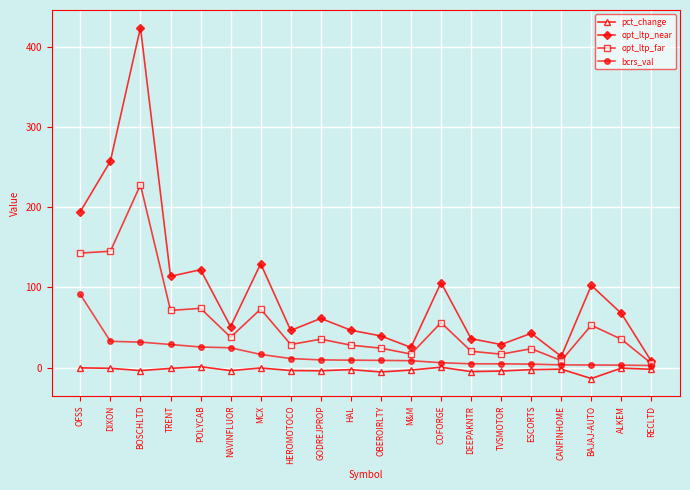

What is the minimum value for opt_ltp_near?

7.7